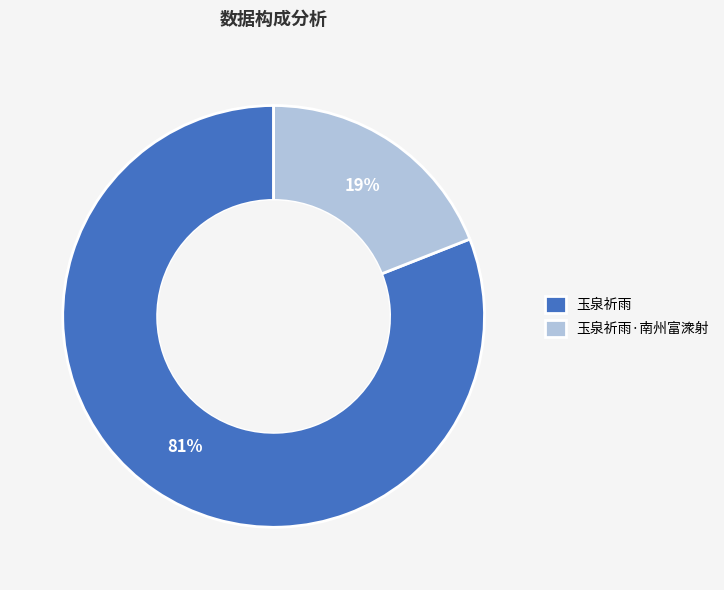

Combined, do 玉泉祈雨·南州富潨射 and 玉泉祈雨 account for over 50%?

Yes